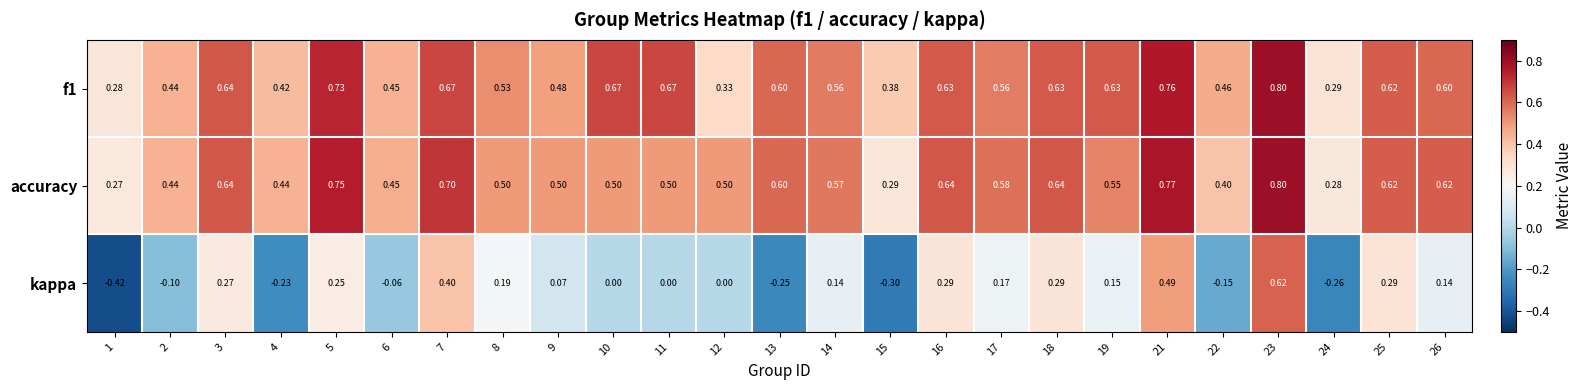

At how many categories does at least one series exceed 0?

25